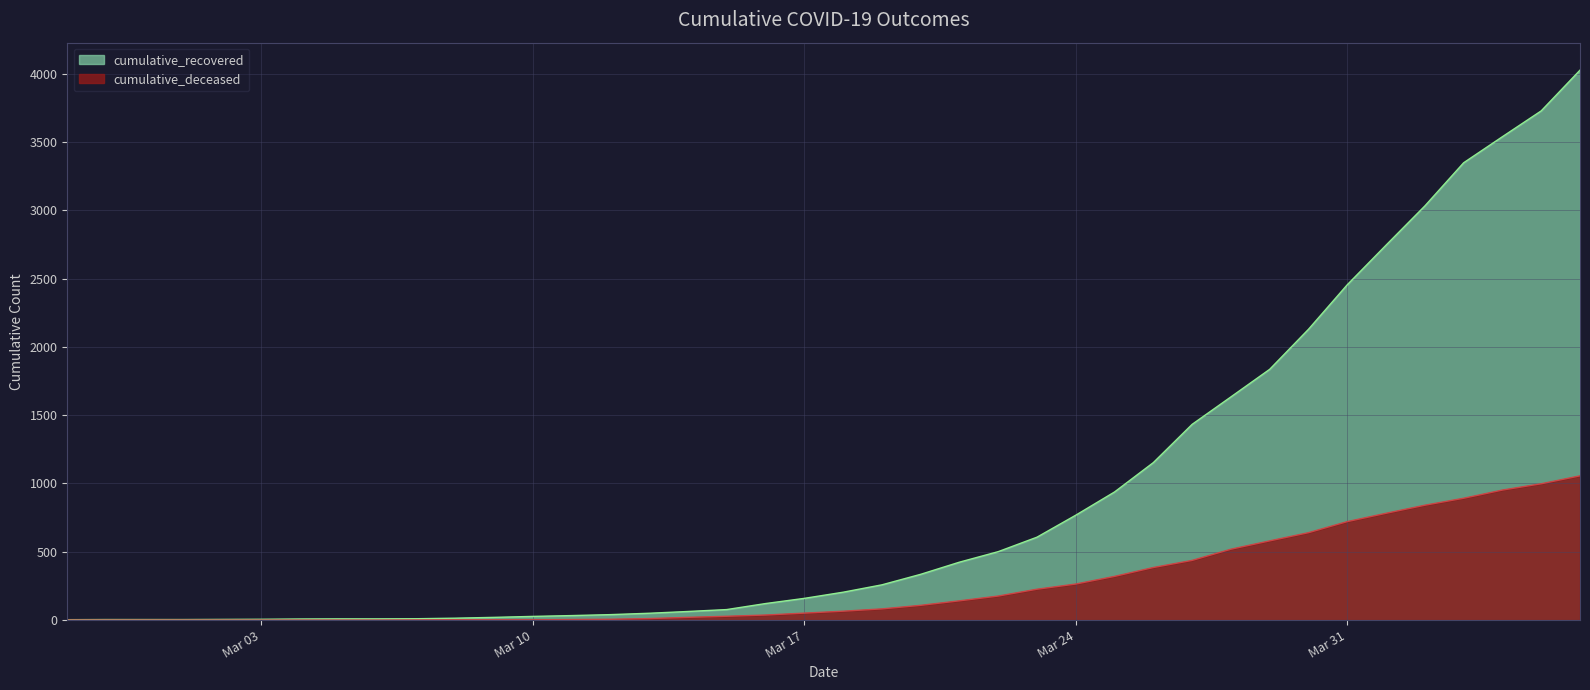

What is the difference between the second highest and second lowest values in the cumulative_deceased series?

998